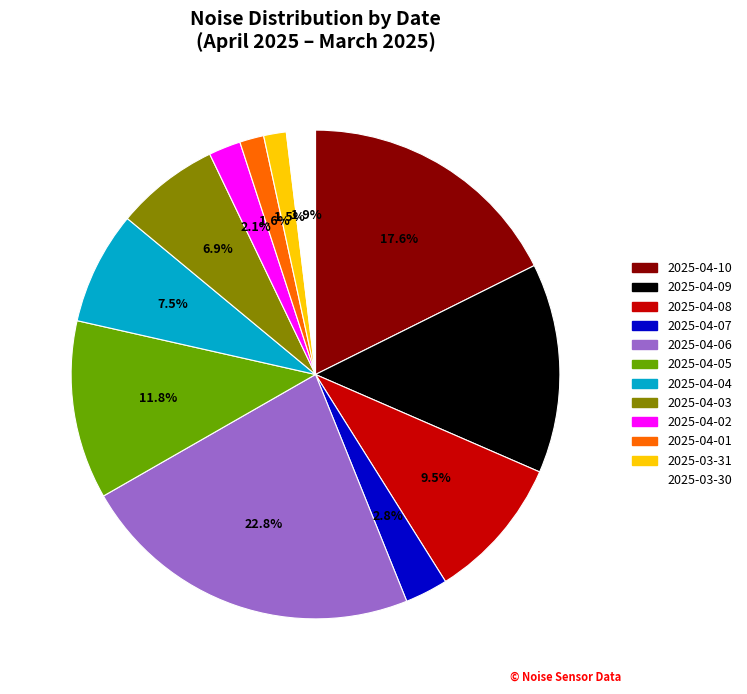

How much of the chart is everything except 2025-04-05?

88.2%